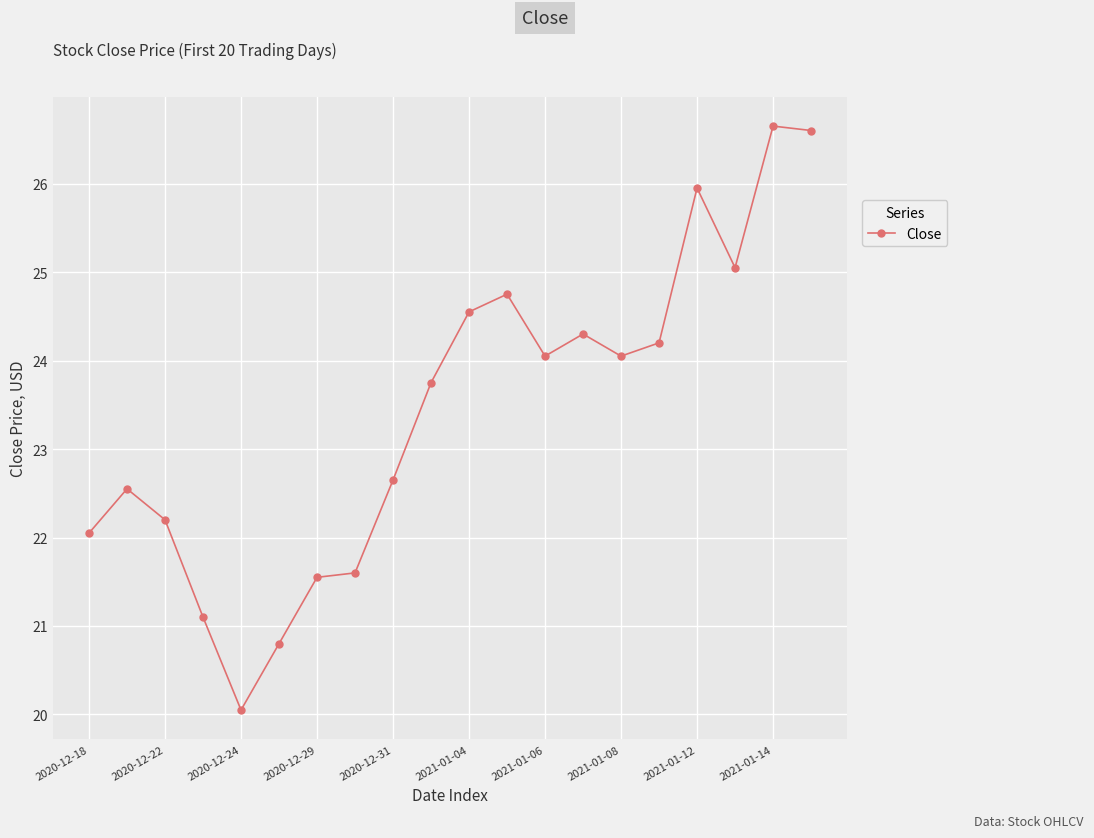

What is the difference between the maximum and minimum values?

6.6